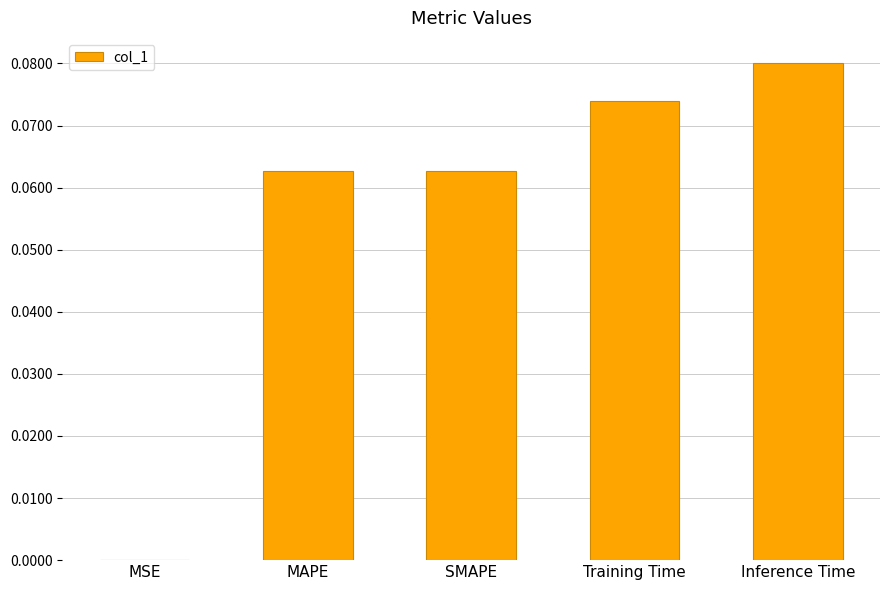

Which category has the highest value across all series?

Inference Time